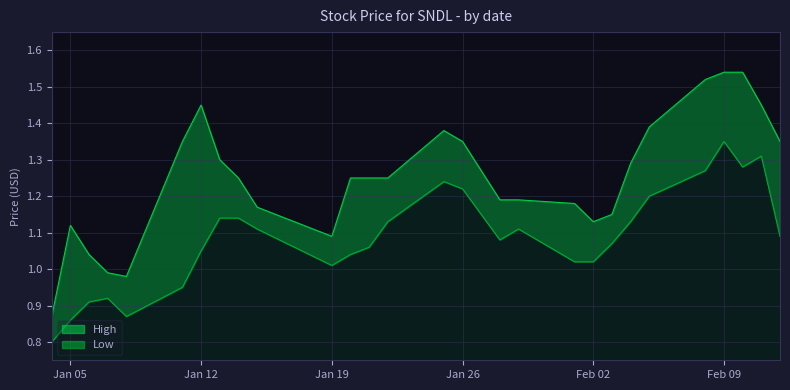

Where is the first local maximum for Low?

2021-01-07